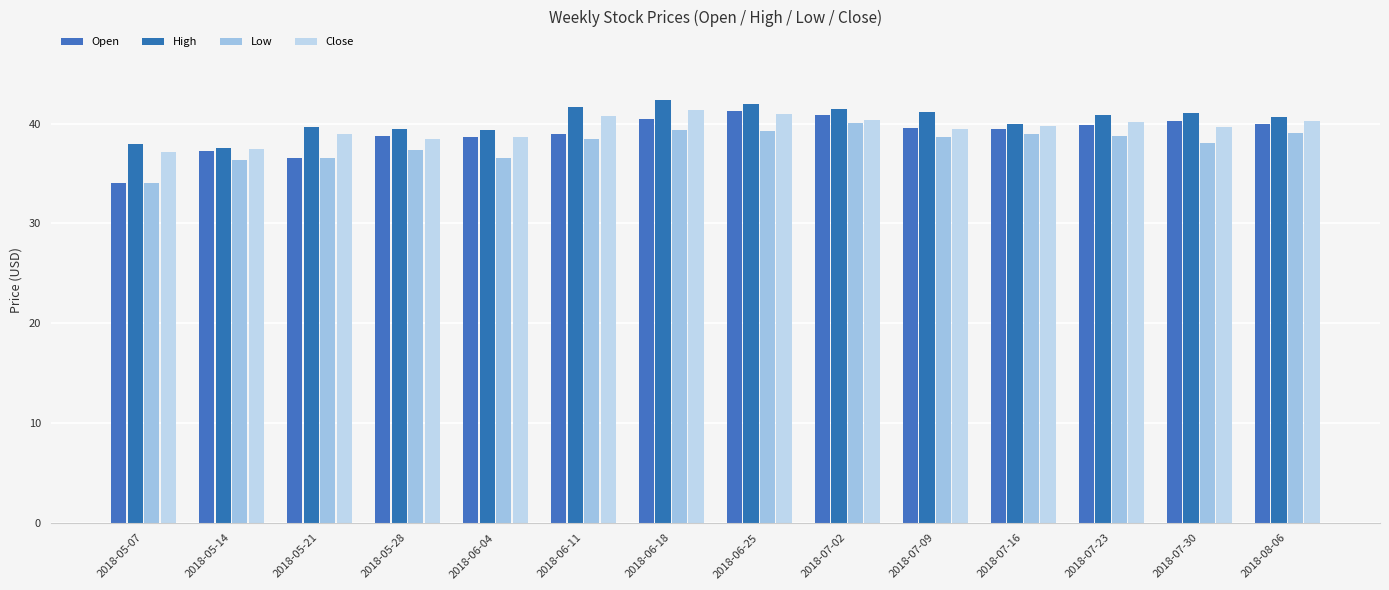

The value of Open at 2018-06-04 is 9.9. True or false?

False